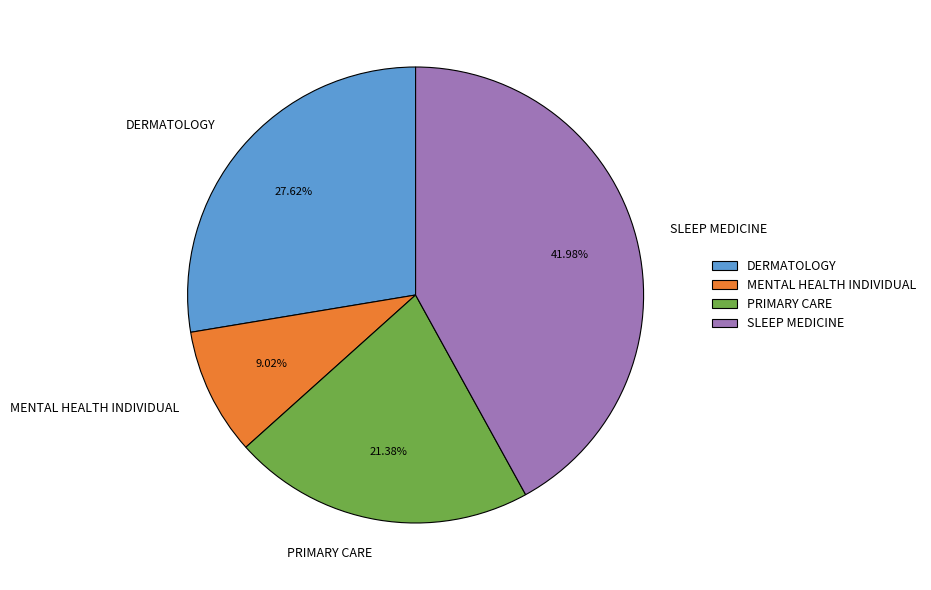

True or false: DERMATOLOGY accounts for 28% of the total.

True